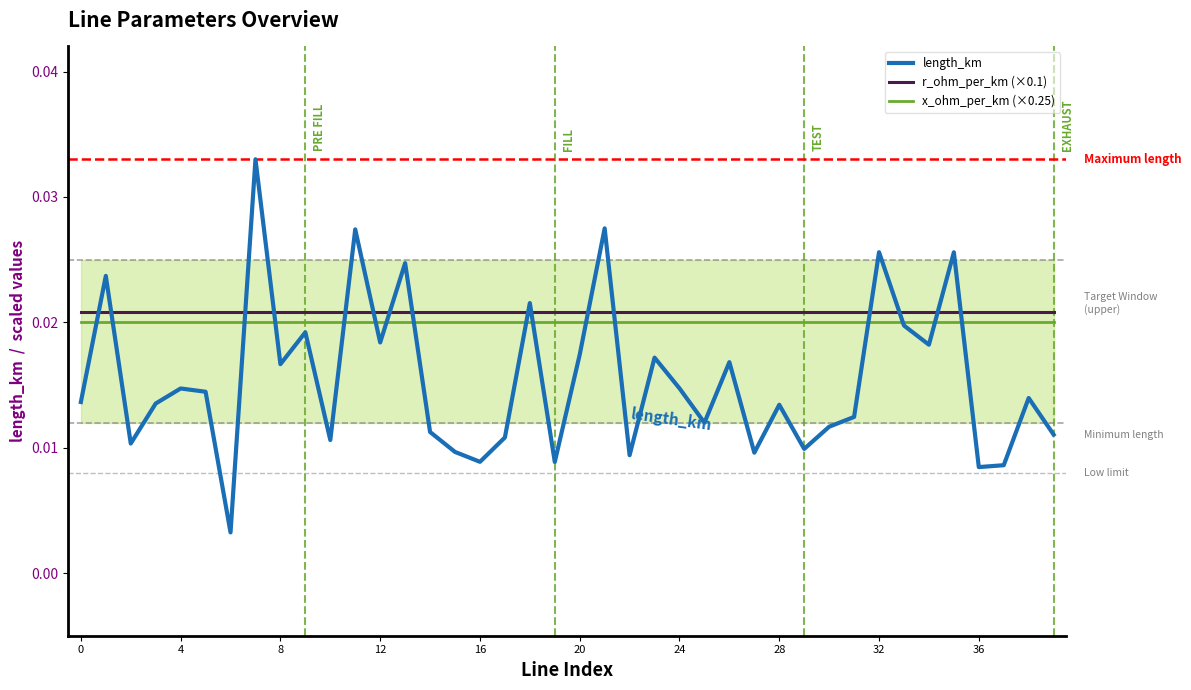

Which series has the largest total across all categories?

r_ohm_per_km (×0.1)